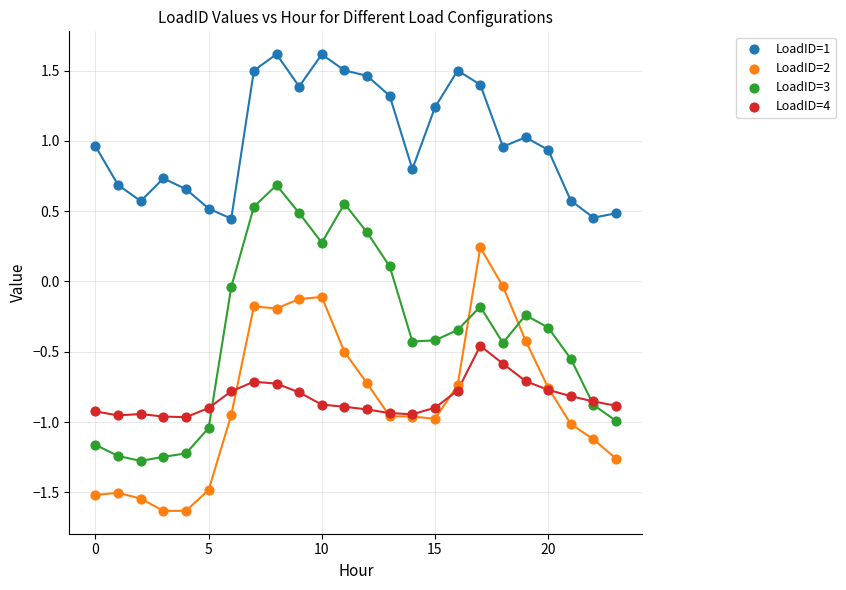

Which series reaches the minimum Y coordinate?

LoadID=2